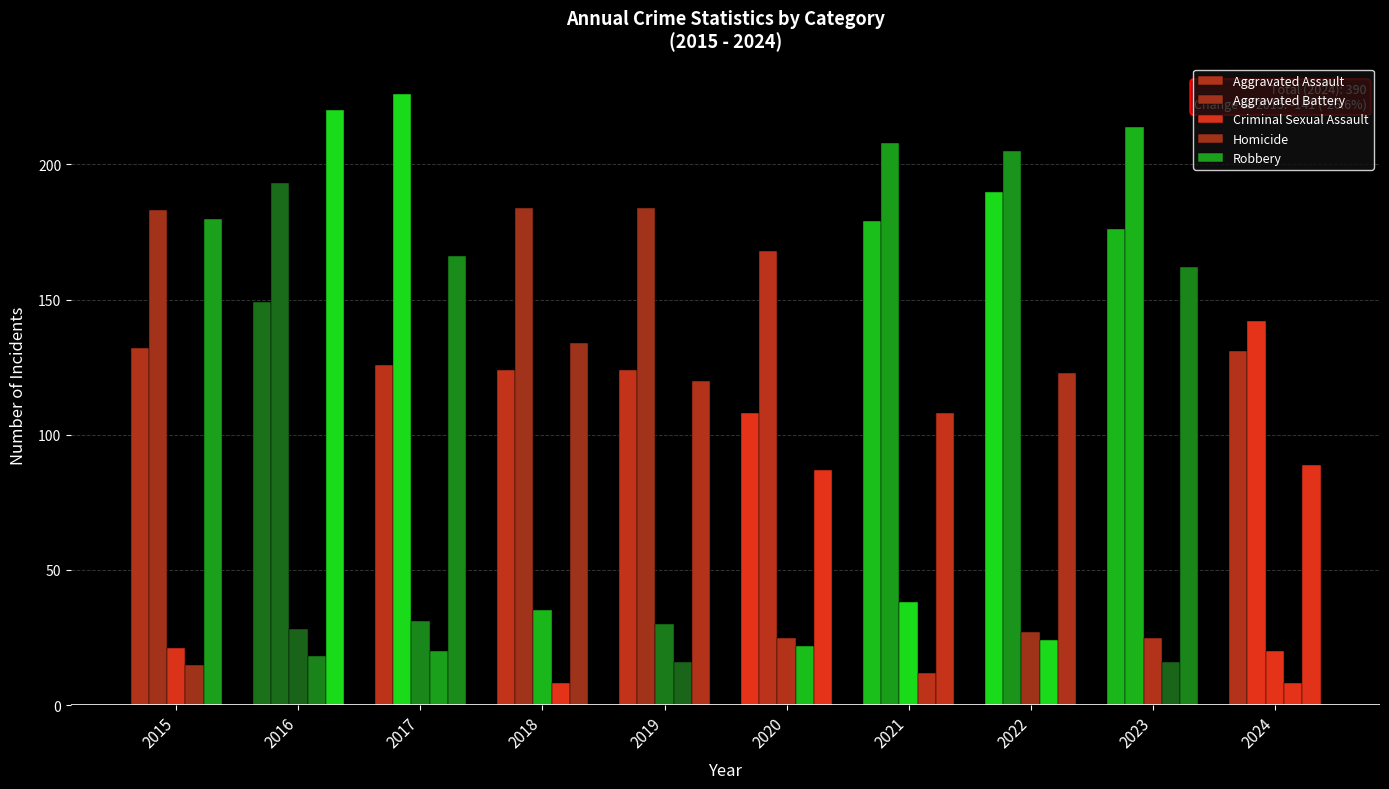

Reading left to right, extract all data points from this chart.

Aggravated Assault: 2015=132	2016=149	2017=126	2018=124	2019=124	2020=108	2021=179	2022=190	2023=176	2024=131
Aggravated Battery: 2015=183	2016=193	2017=226	2018=184	2019=184	2020=168	2021=208	2022=205	2023=214	2024=142
Criminal Sexual Assault: 2015=21	2016=28	2017=31	2018=35	2019=30	2020=25	2021=38	2022=27	2023=25	2024=20
Homicide: 2015=15	2016=18	2017=20	2018=8	2019=16	2020=22	2021=12	2022=24	2023=16	2024=8
Robbery: 2015=180	2016=220	2017=166	2018=134	2019=120	2020=87	2021=108	2022=123	2023=162	2024=89